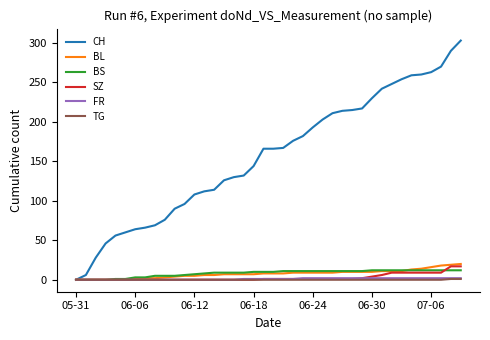

What is the greatest value displayed?

303